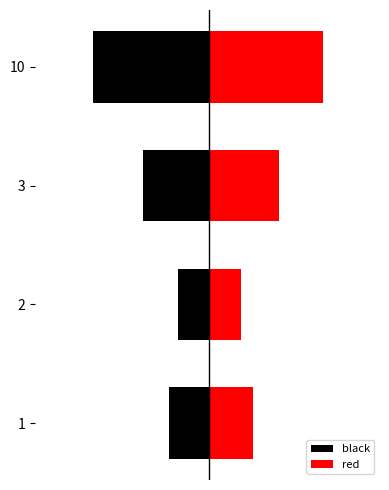

Count the number of categories in the chart.

4